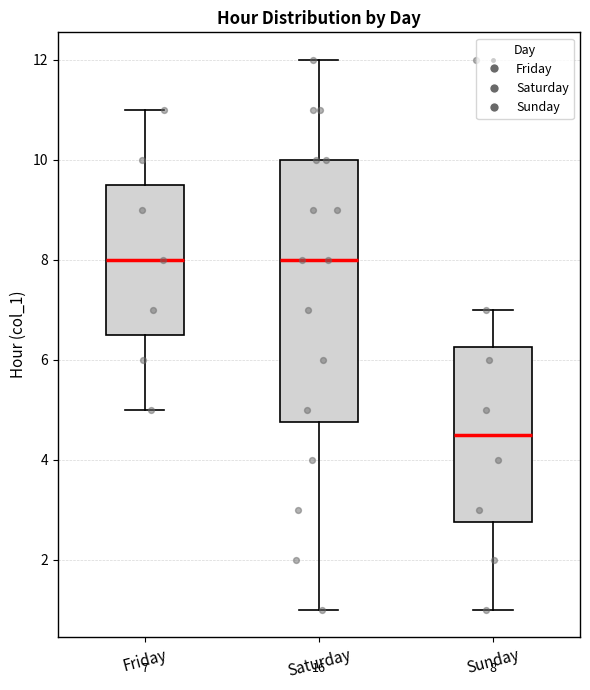

Which box is the tallest, from its lower edge to its upper edge?

Saturday